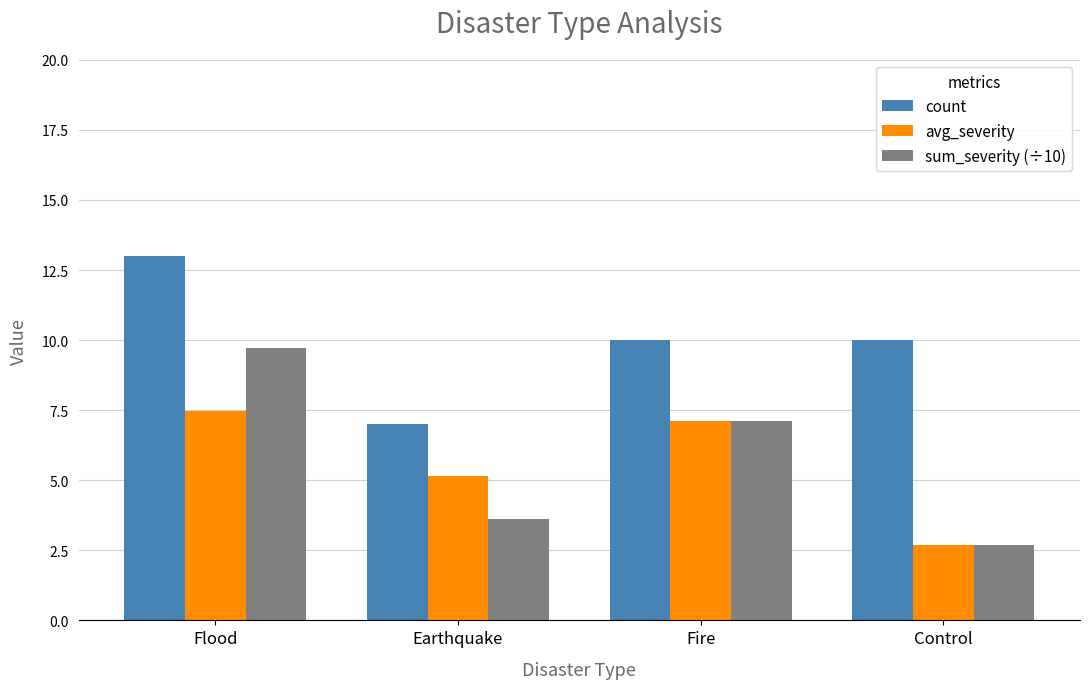

Between Earthquake and Fire, which series saw the biggest shift?

sum_severity (÷10)